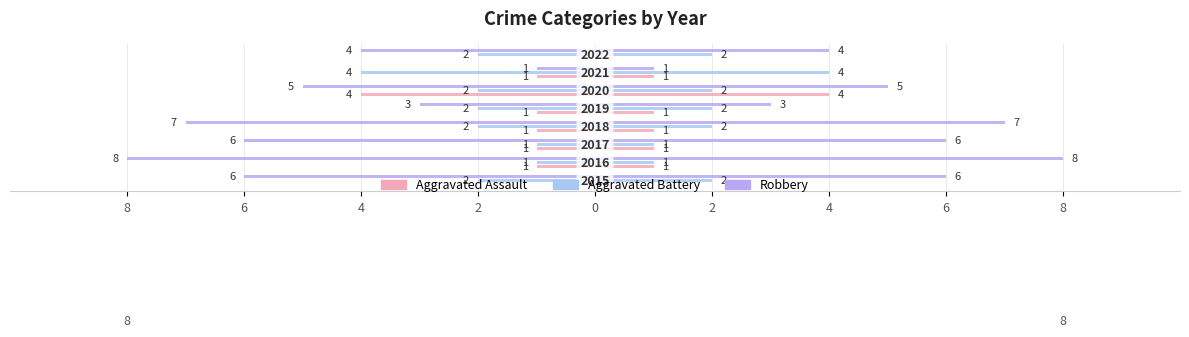

How many bars are there in each group?

3